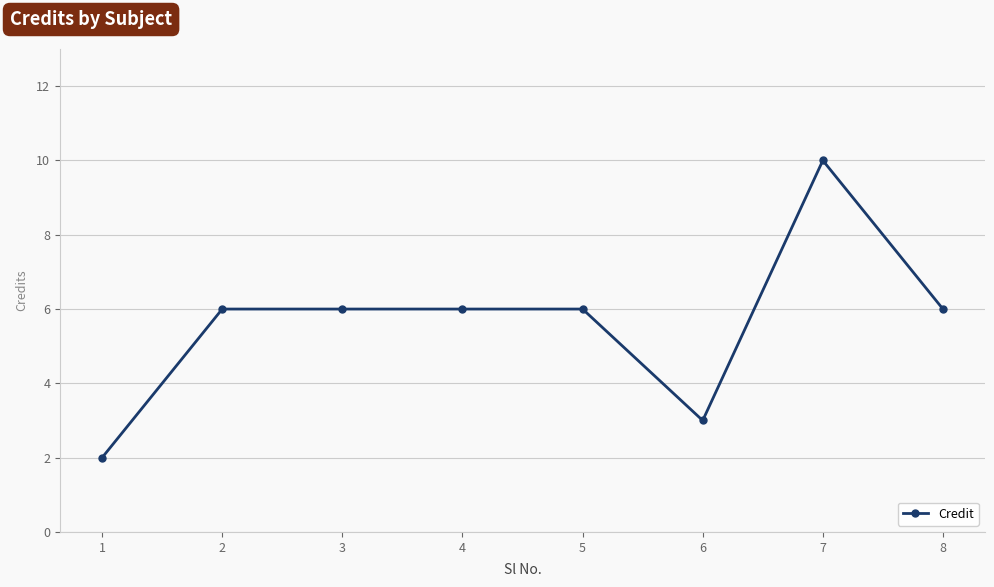

What is the value of the 8th point from the left?

6